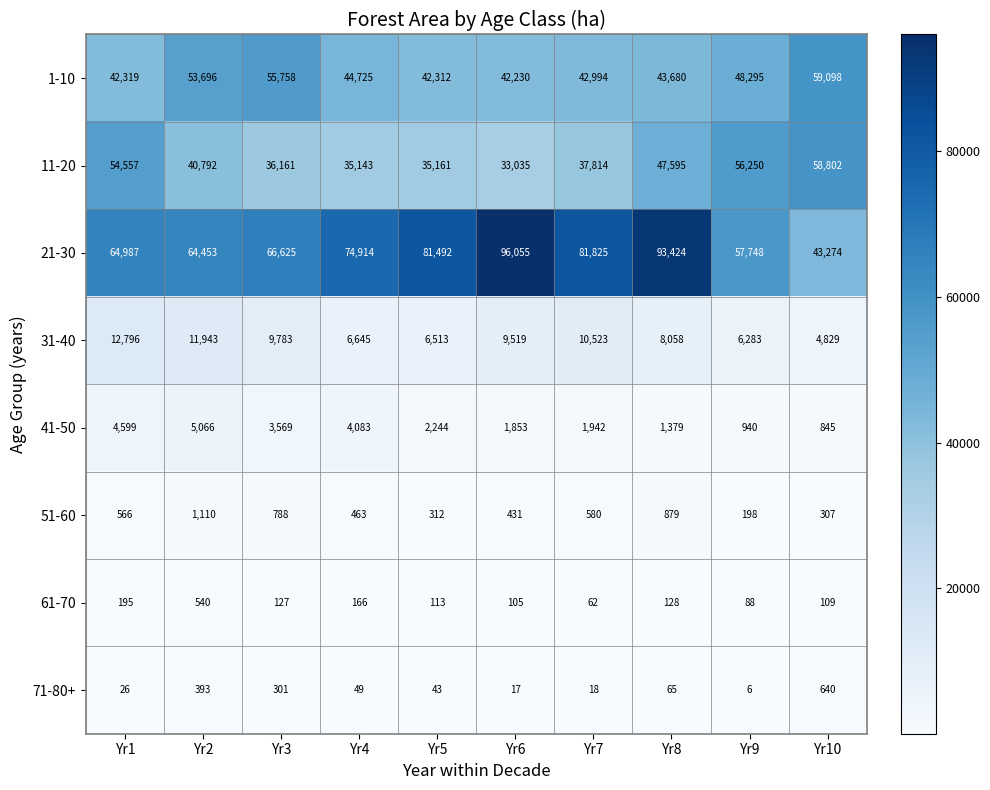

What is the smallest value displayed?

6